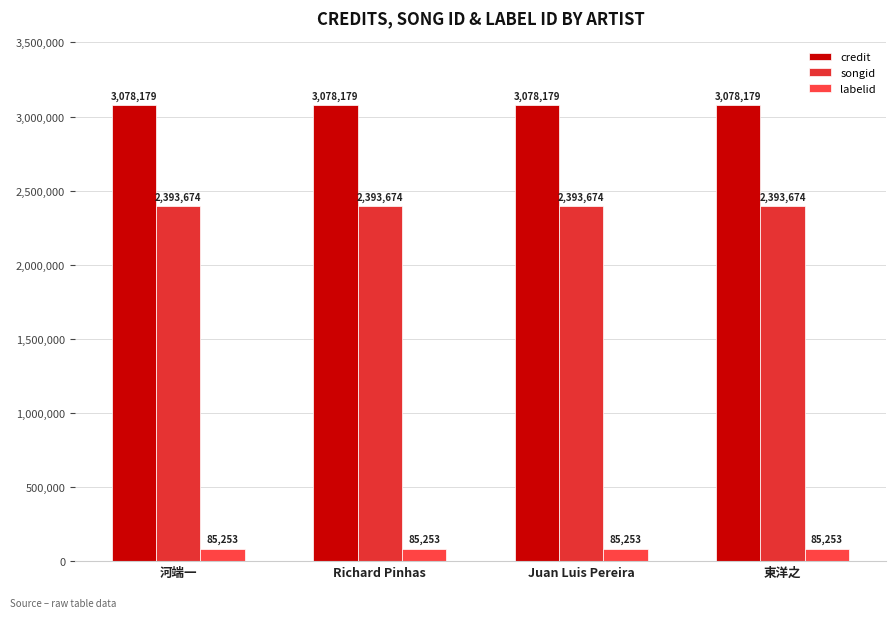

The value of credit at Juan Luis Pereira is 3078179. True or false?

True